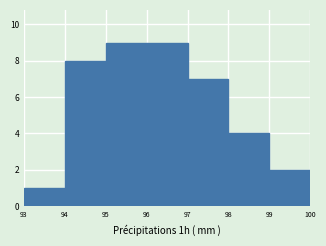

Reading left to right, transcribe this chart: for each bar, give the range it covers on the x-axis and its height. The values are not printed on the chart, so give them approximately, as read against the axis.

93 to 94: 1
94 to 95: 8
95 to 96: 9
96 to 97: 9
97 to 98: 7
98 to 99: 4
99 to 100: 2